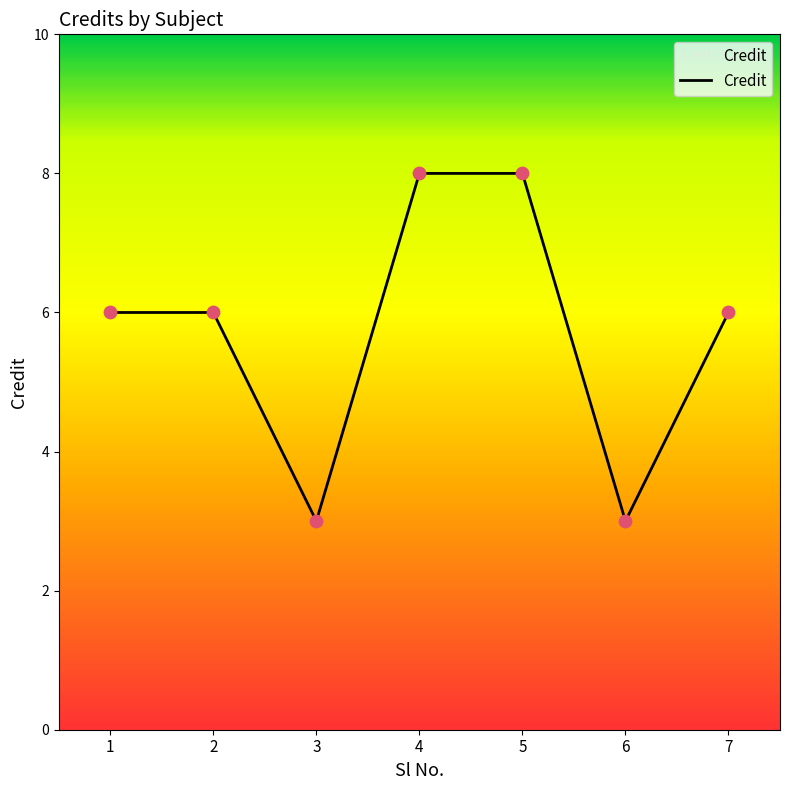

What is the change in value from 3 to 4?

+5